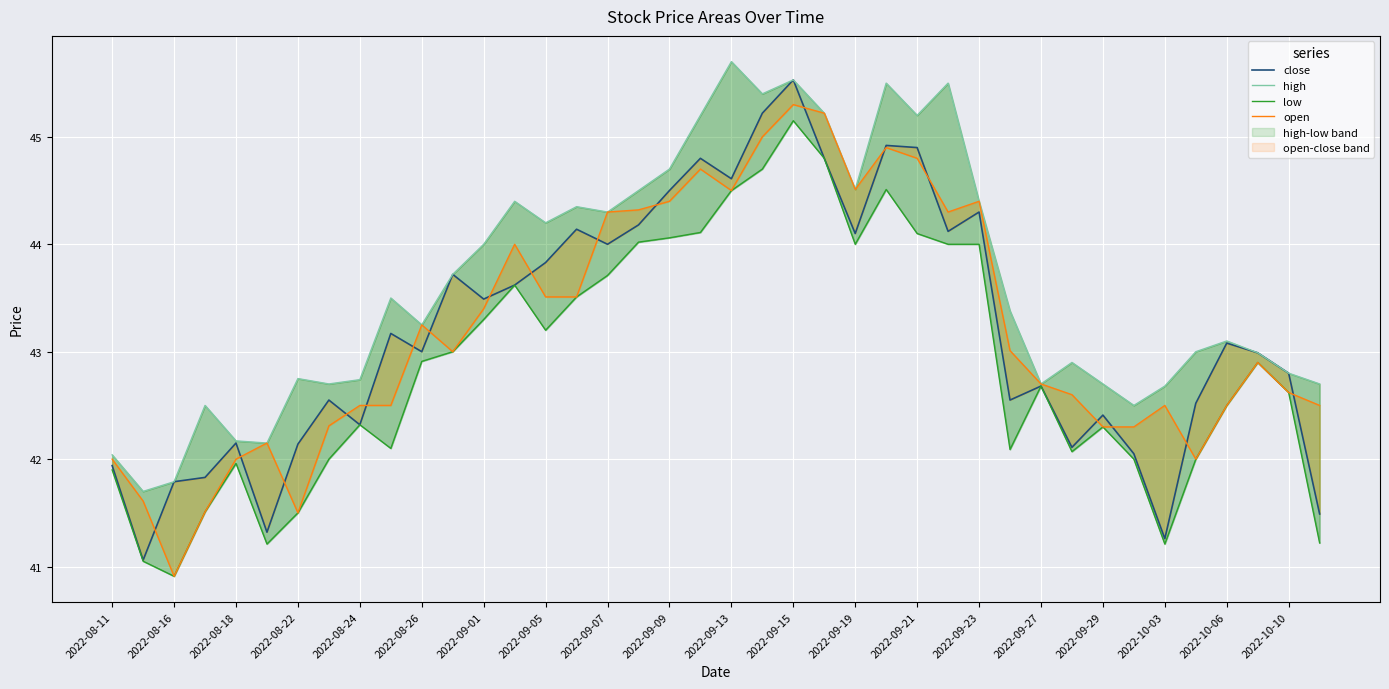

What is the total value across all series at 39?

167.9